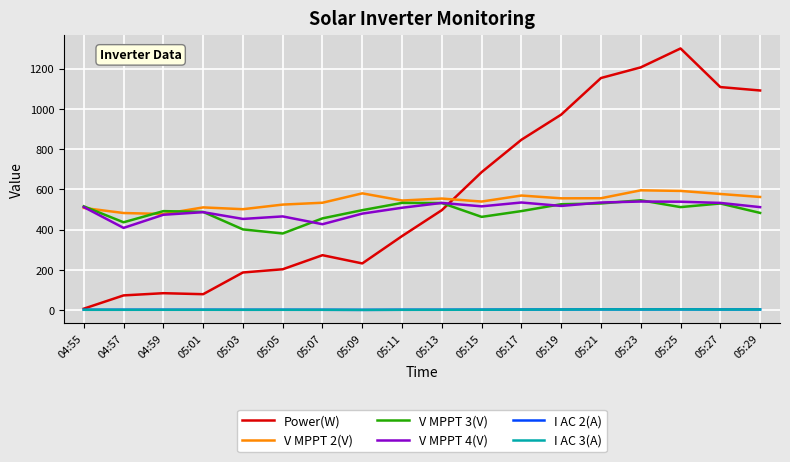

True or false: V MPPT 4(V) and I AC 2(A) intersect in this chart.

False